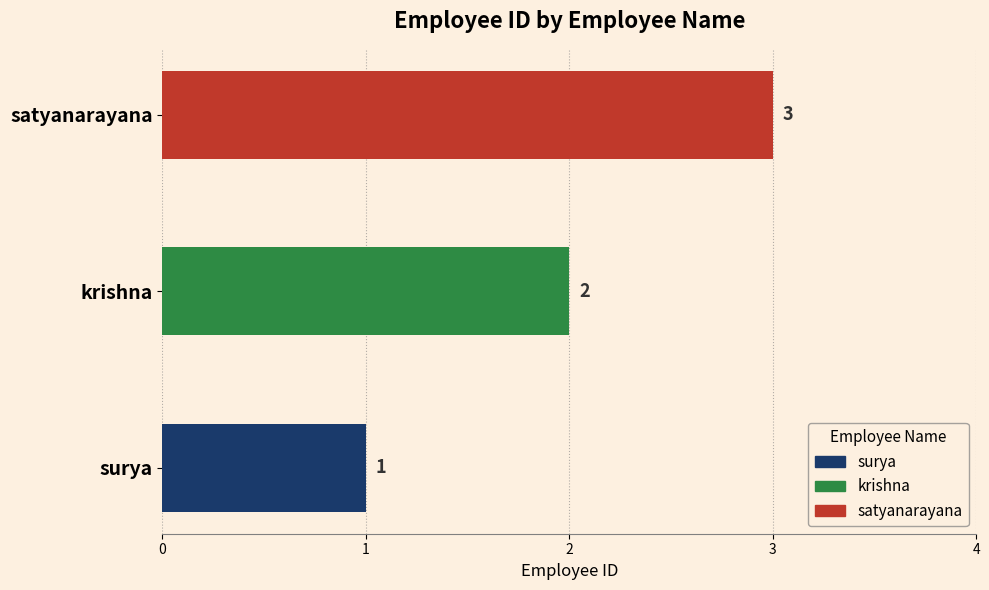

True or false: the data shows 1 at surya.

False